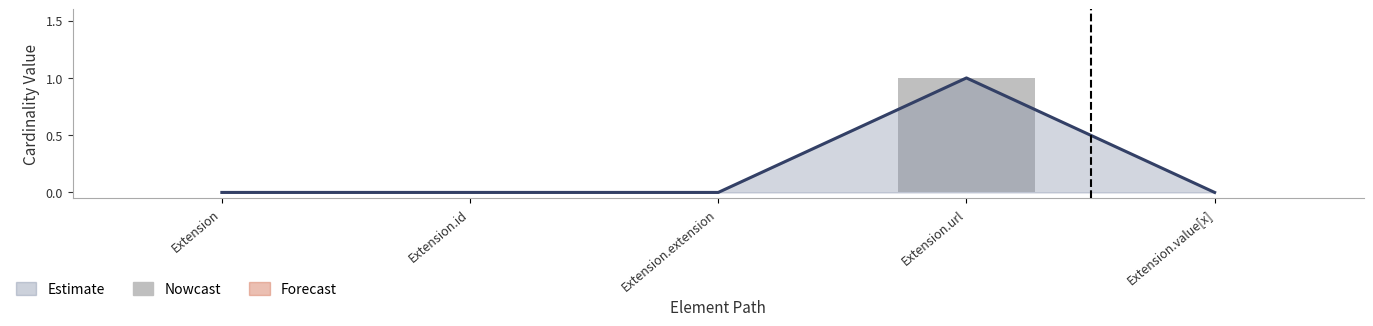

At which category does the chart reach its peak across all series?

Extension.url